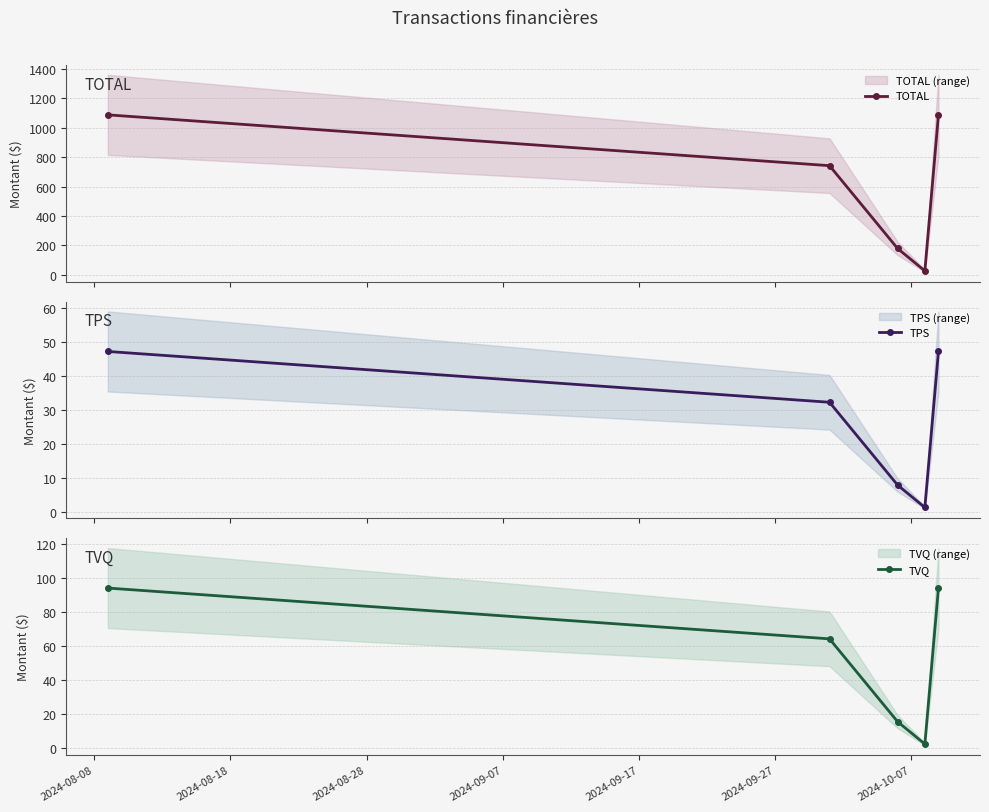

What is the maximum value for TOTAL?

1086.5